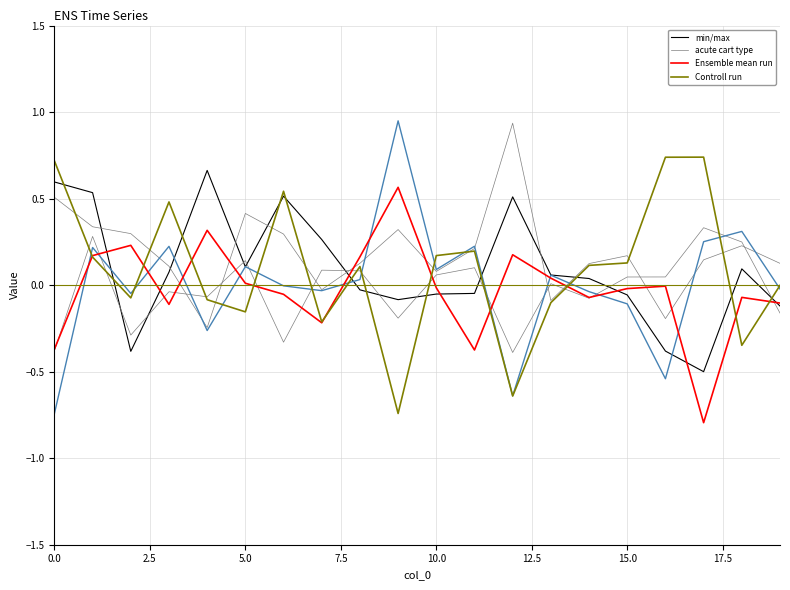

Which series changed the most between 12.5 and 20.0?

acute cart type